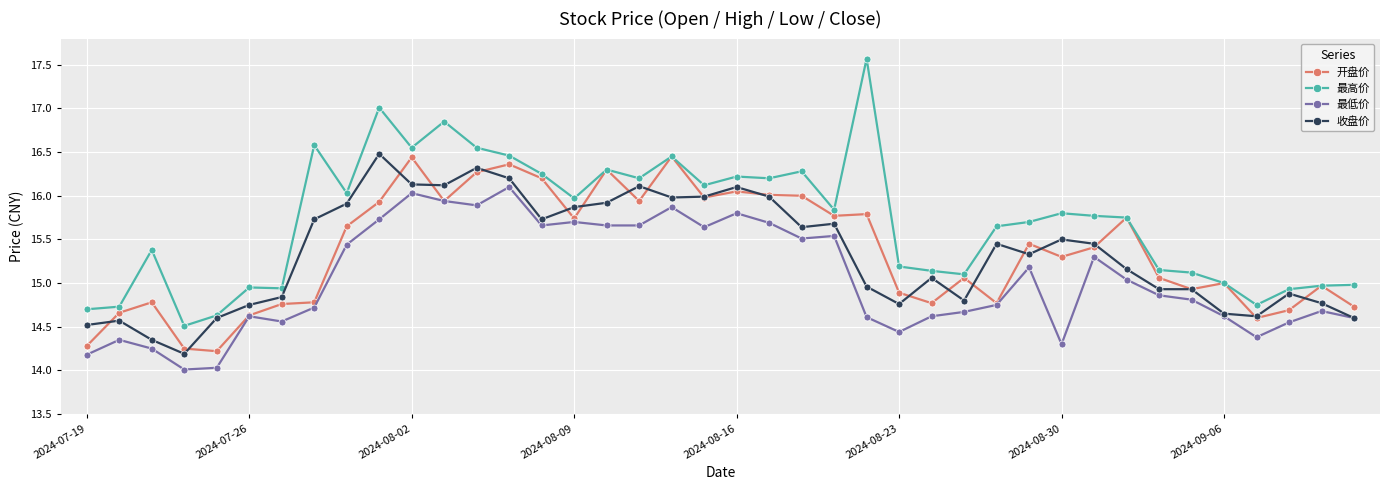

What is the value of the 最低价 point at the 11th from the left?

16.0